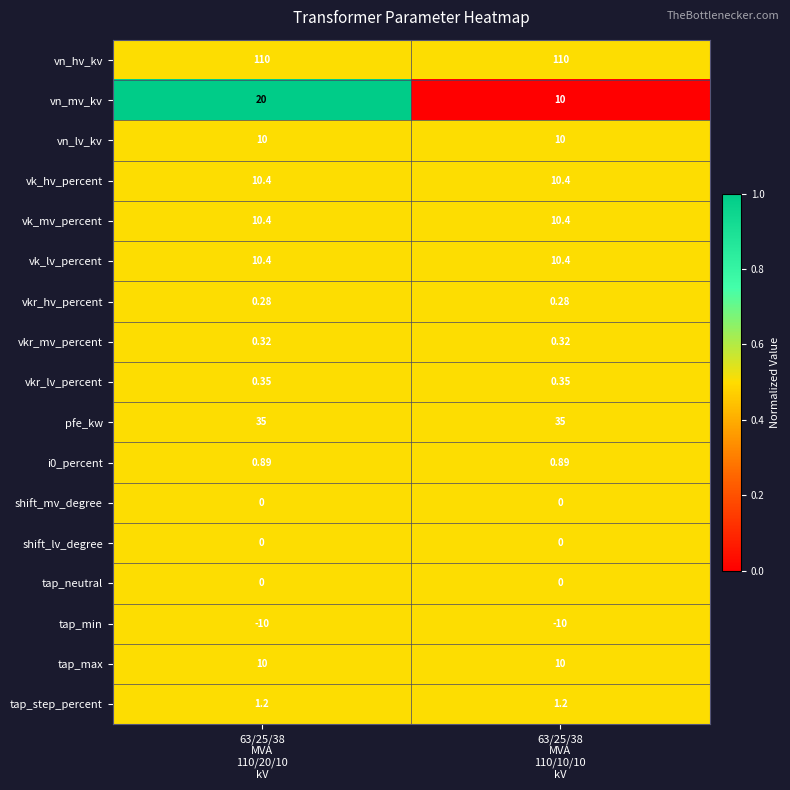

Which series has the largest total across all categories?

vn_hv_kv